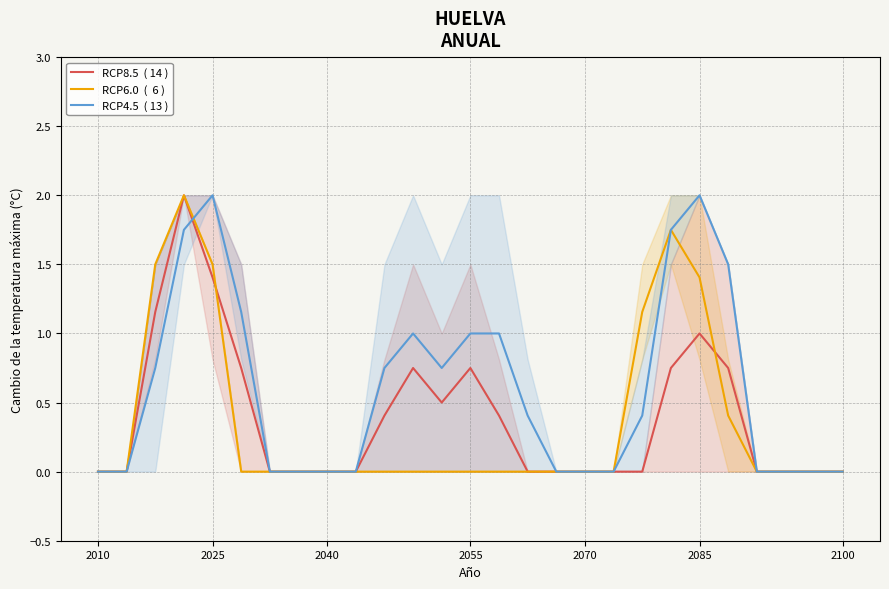

In RCP8.5  ( 14 ), how many points are lower than both neighbors (excluding endpoints)?

1